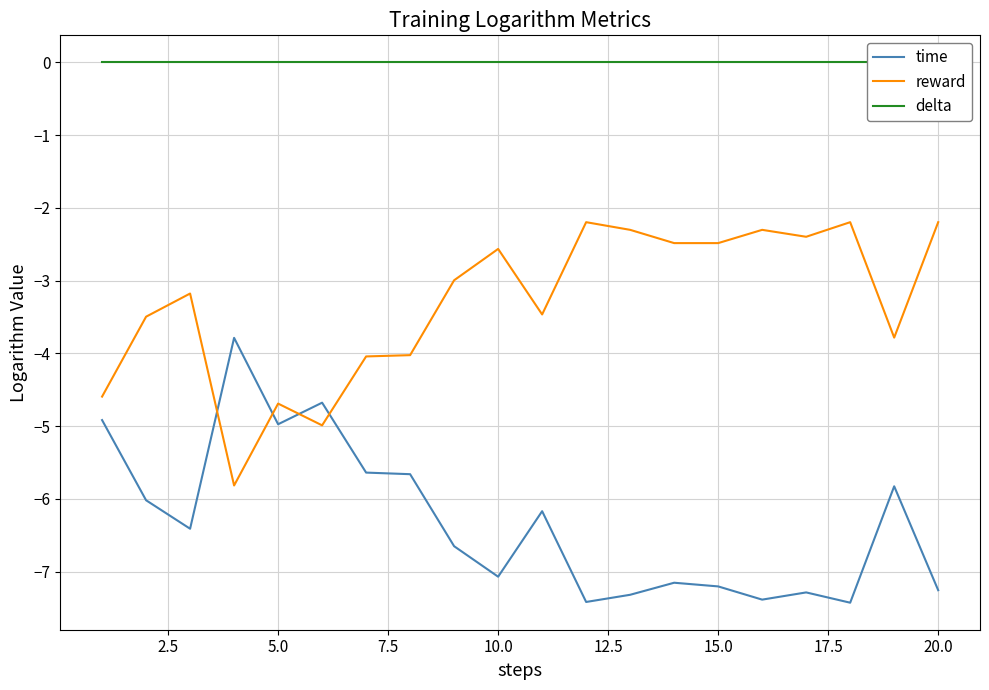

What is the value of the time point at the 13th from the left?

-7.3